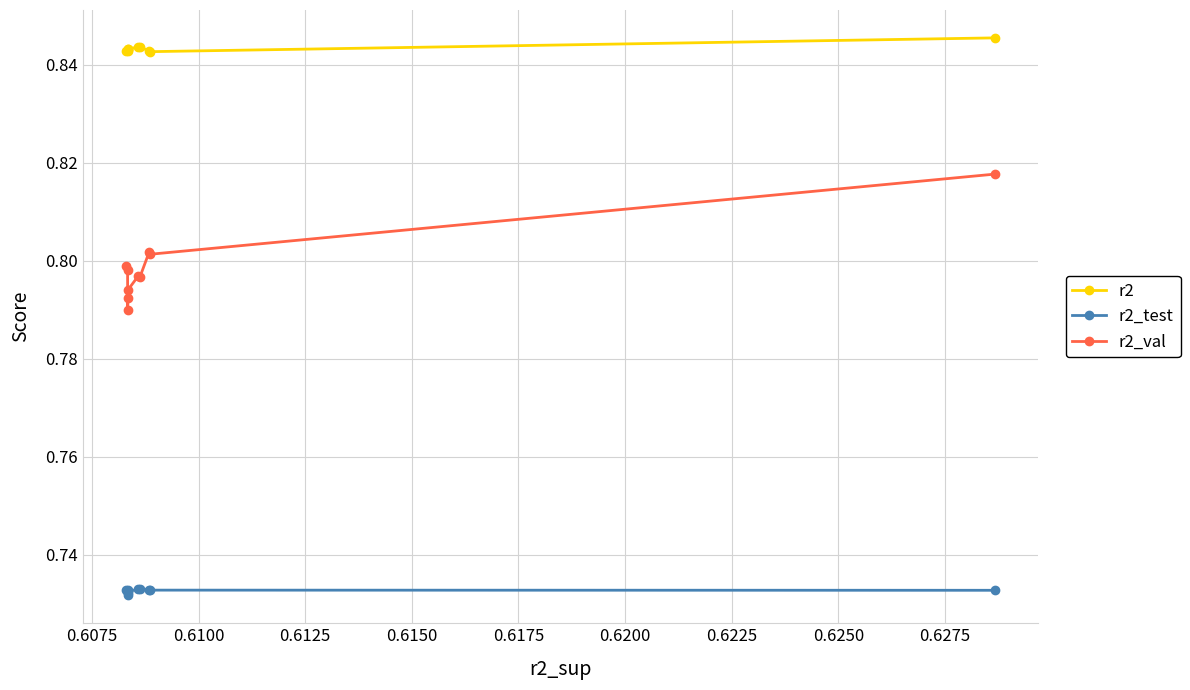

Which series has the widest spread of values?

r2_val